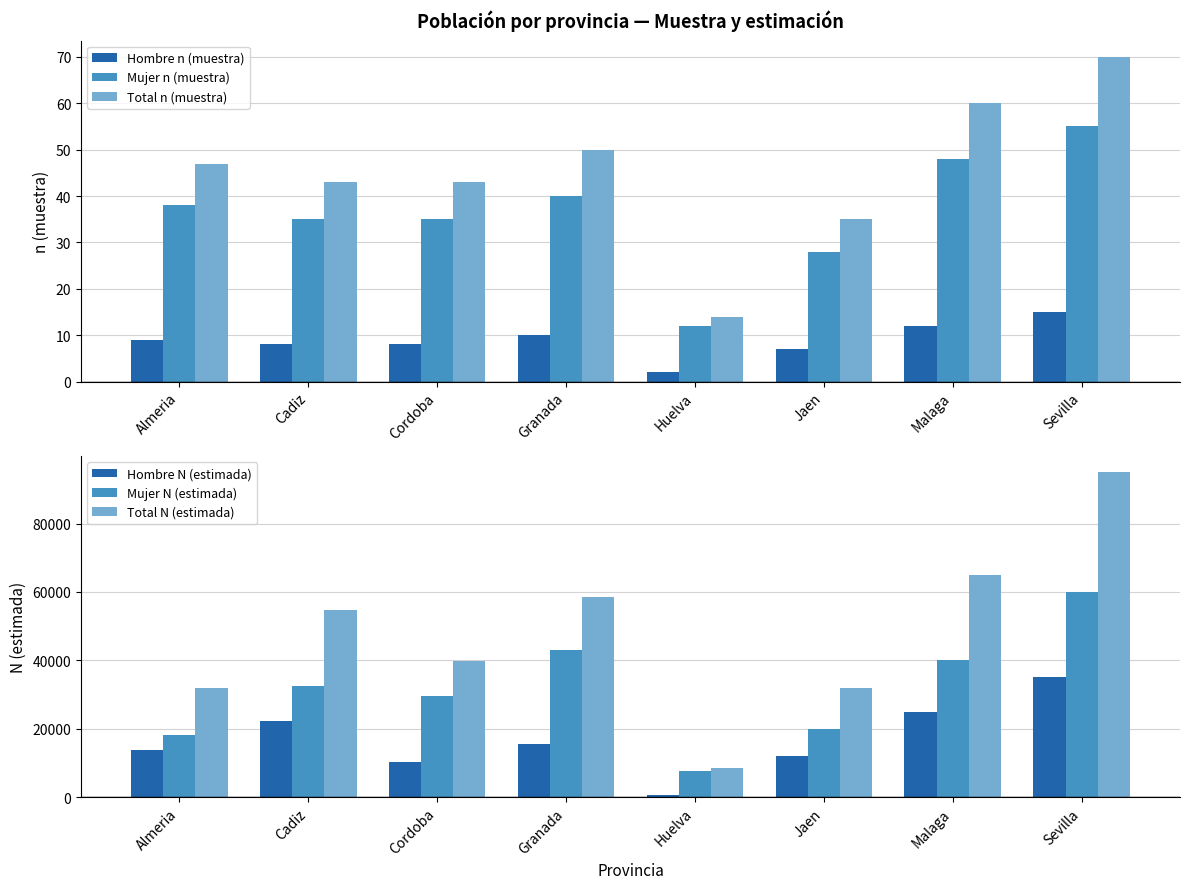

What is the smallest value displayed?

2